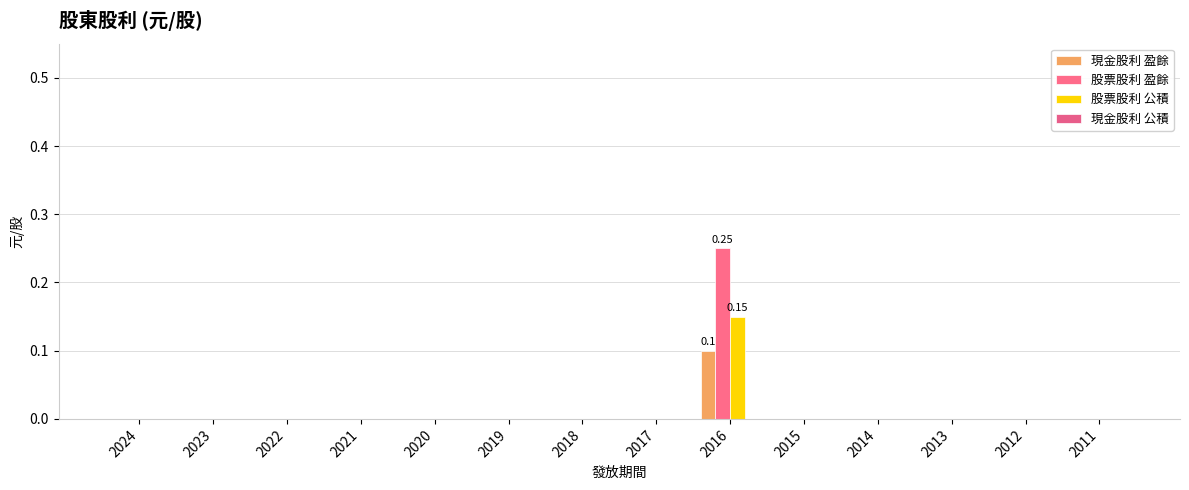

Which label corresponds to the smallest value in the chart?

2024